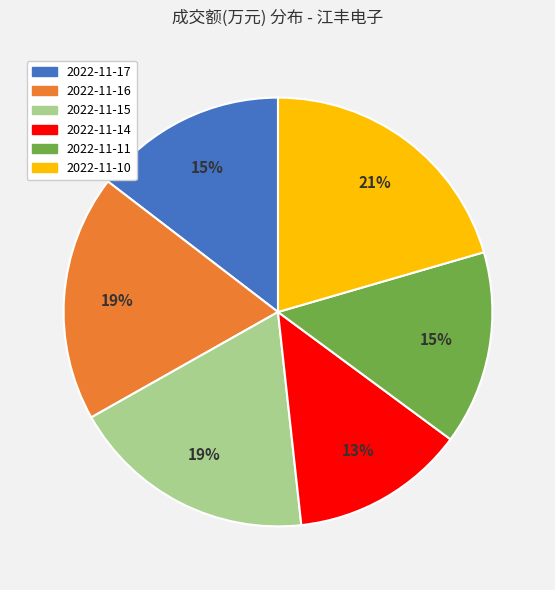

Which slice is the smallest?

2022-11-14